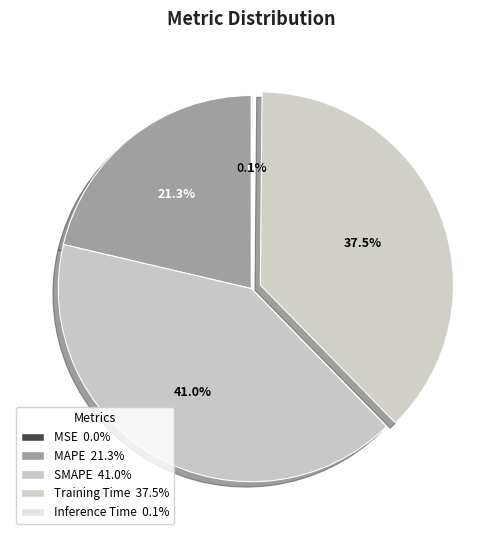

Does Inference Time account for over 50% of the chart?

No